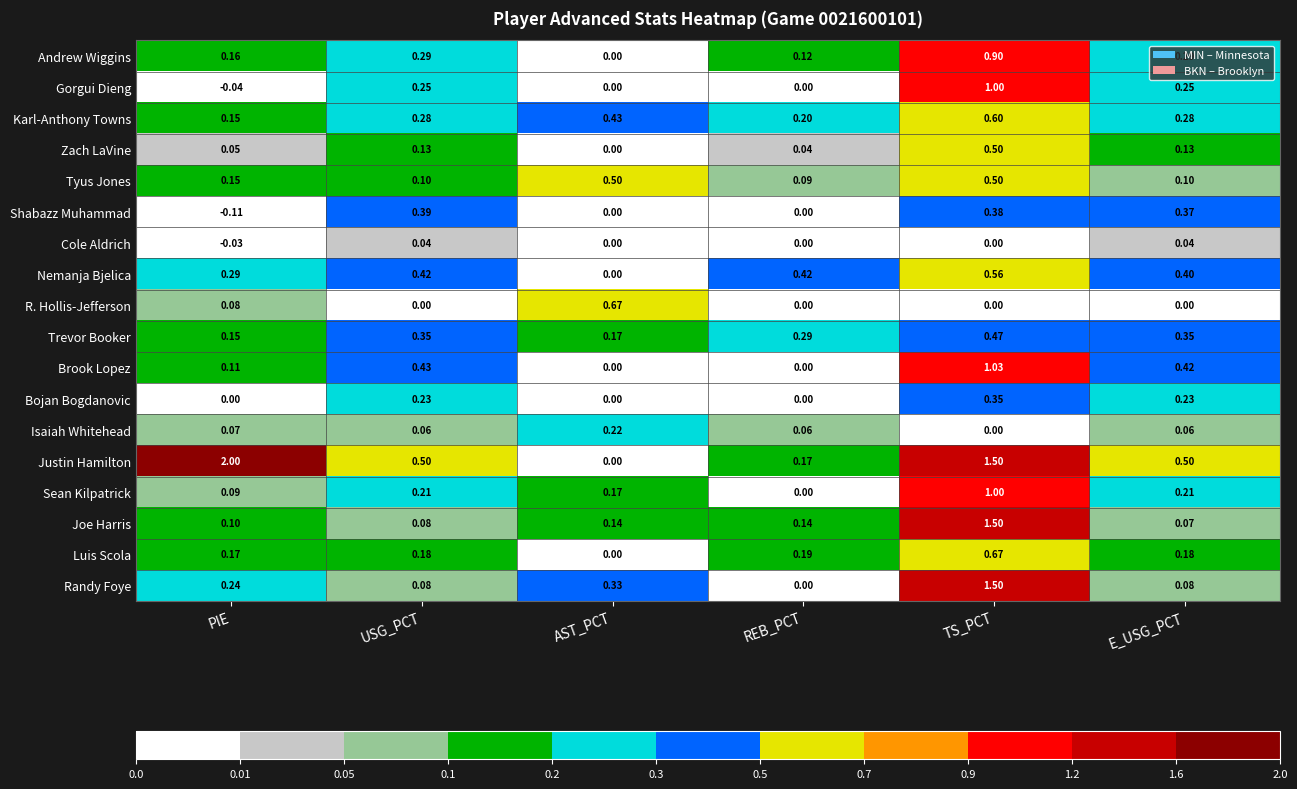

Which series has the largest total across all categories?

Justin Hamilton